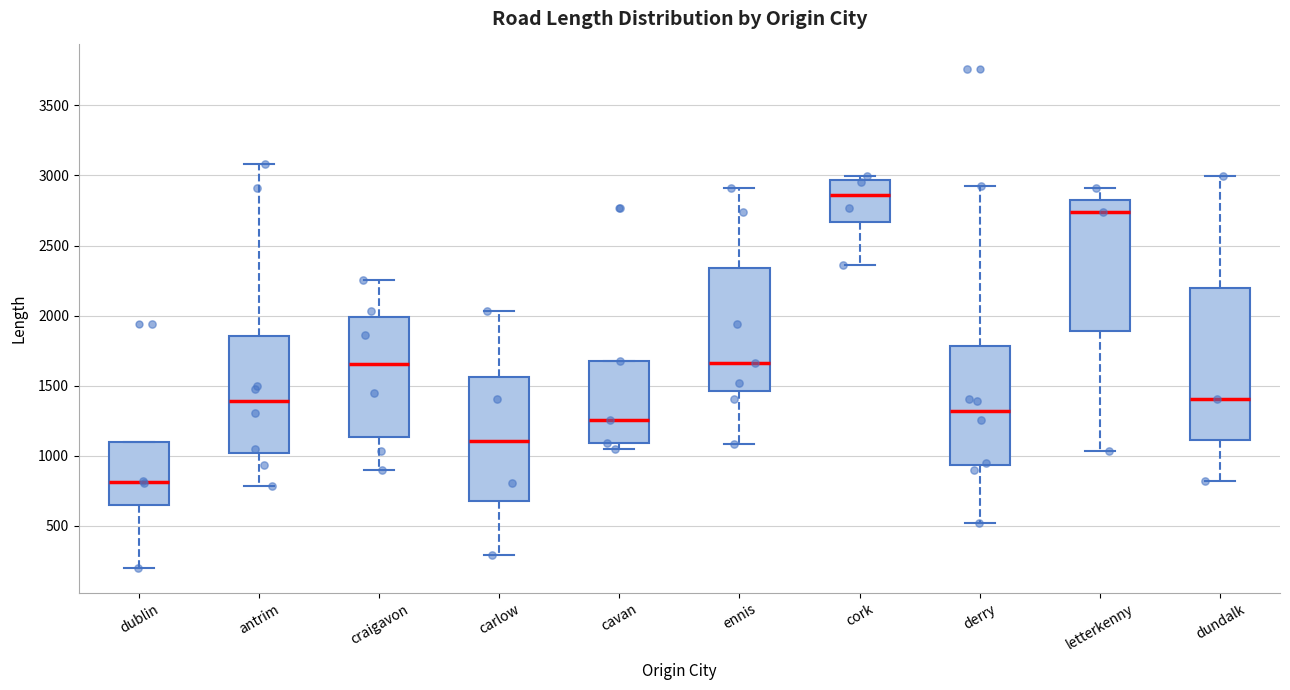

Which box has the highest median line?

cork